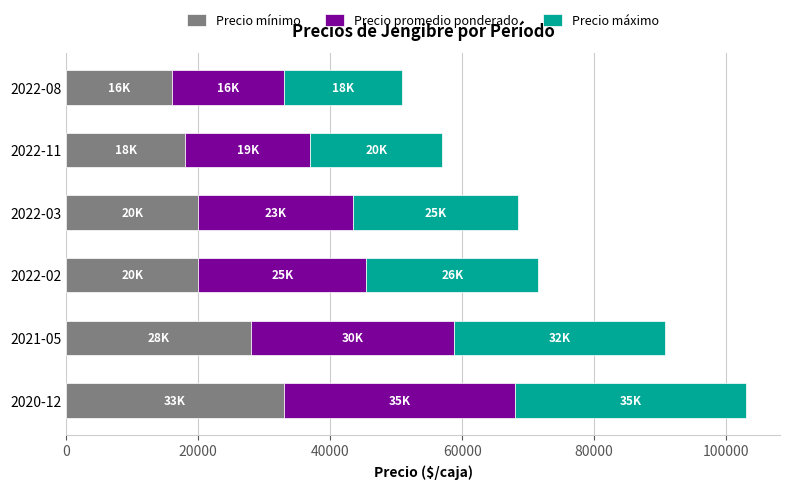

The value of Precio mínimo at 2022-02 is 35784. True or false?

False